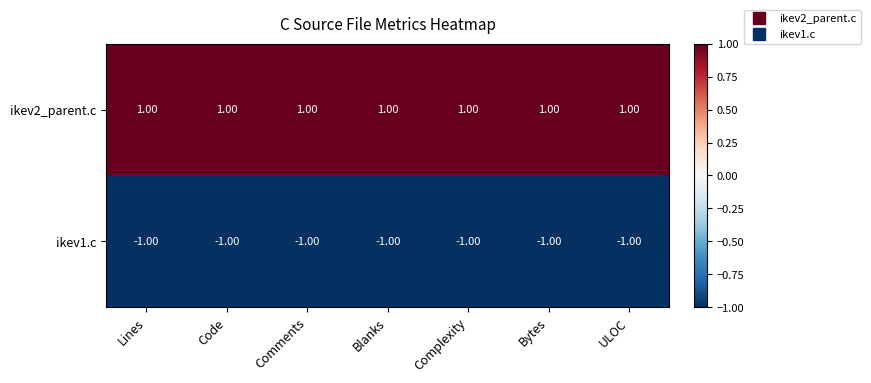

What is the sum of all ikev1.c values?

-7